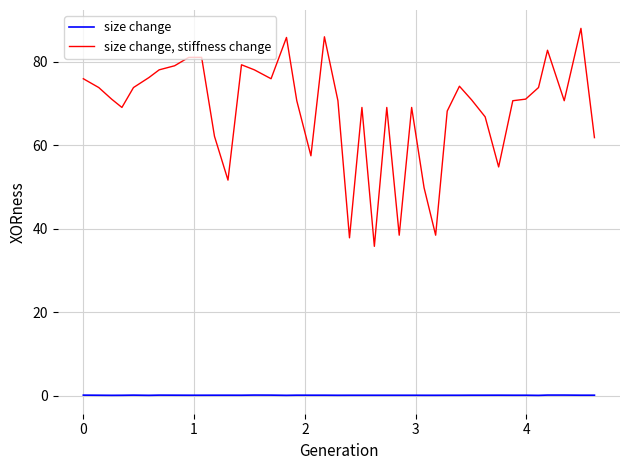

True or false: size change and size change, stiffness change intersect in this chart.

False